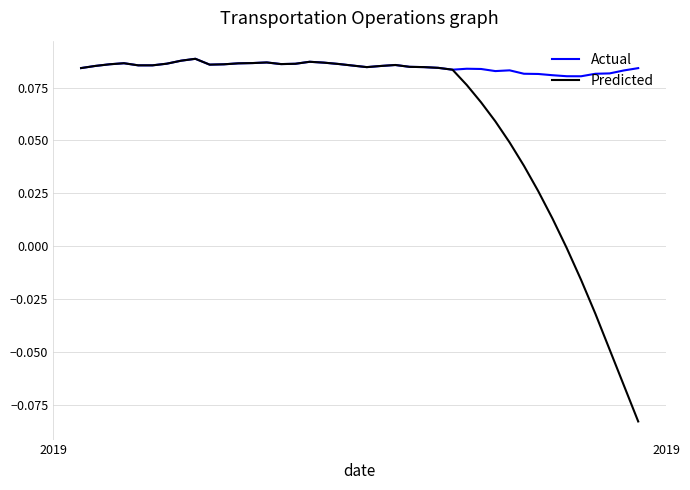

What is the difference between the second highest and minimum values in the Predicted series?

0.2